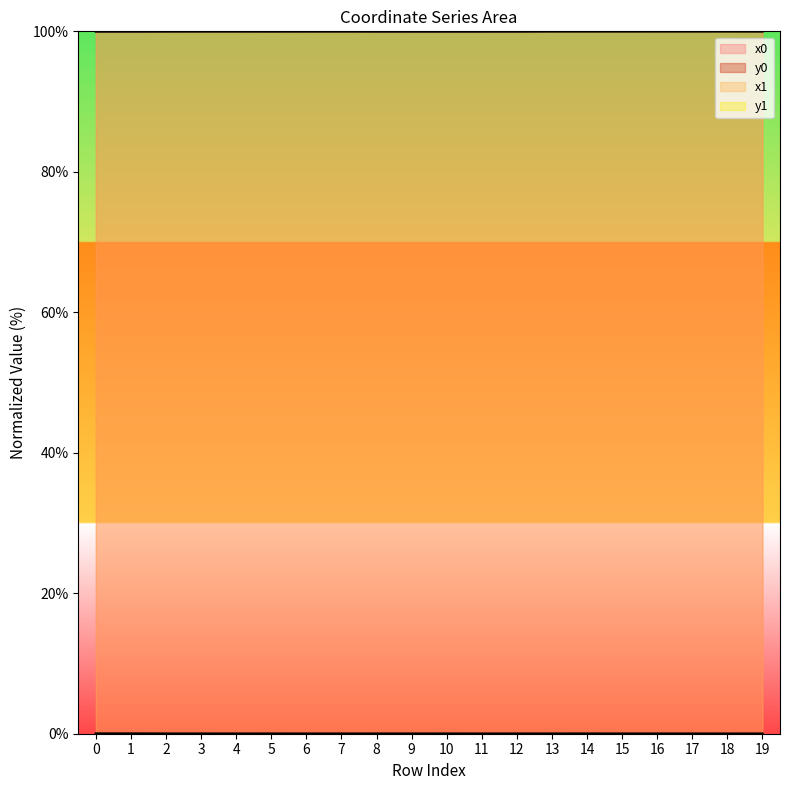

Where is the first local minimum for x0?

5